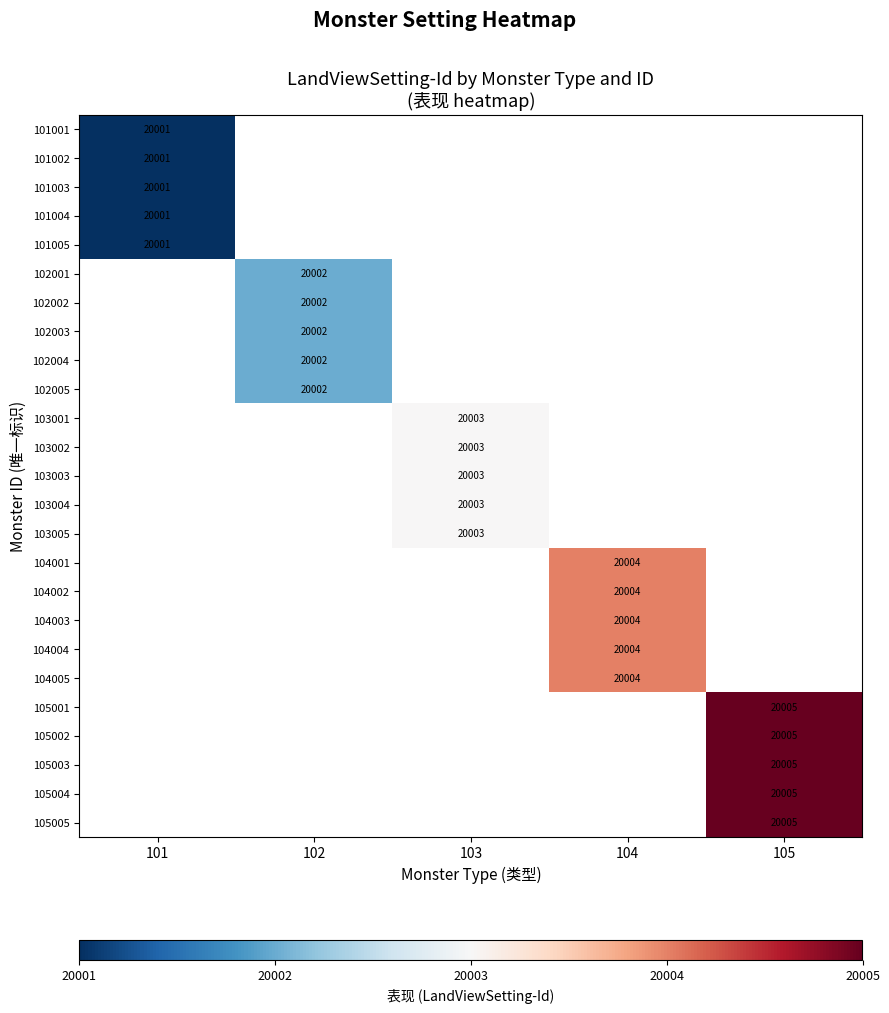

The 104004 series shows 20004 at 104. True or false?

True